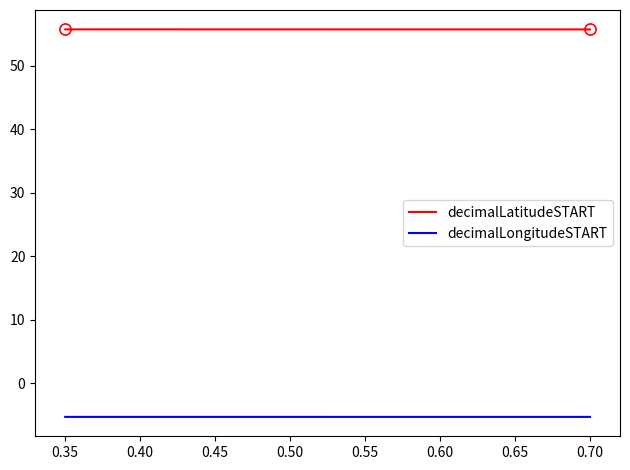

How many lines are shown in the chart?

2